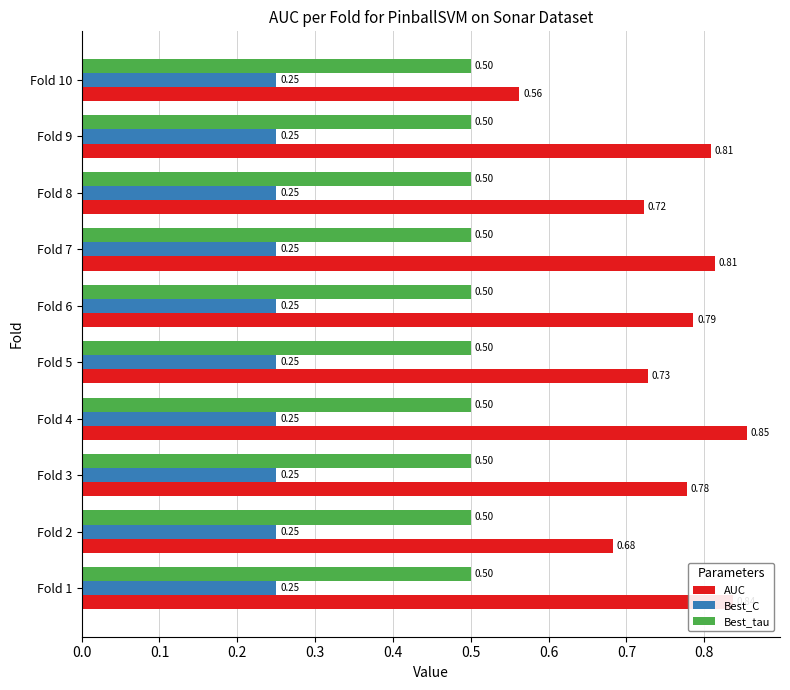

At which category is the sum across all series the highest?

Fold 4